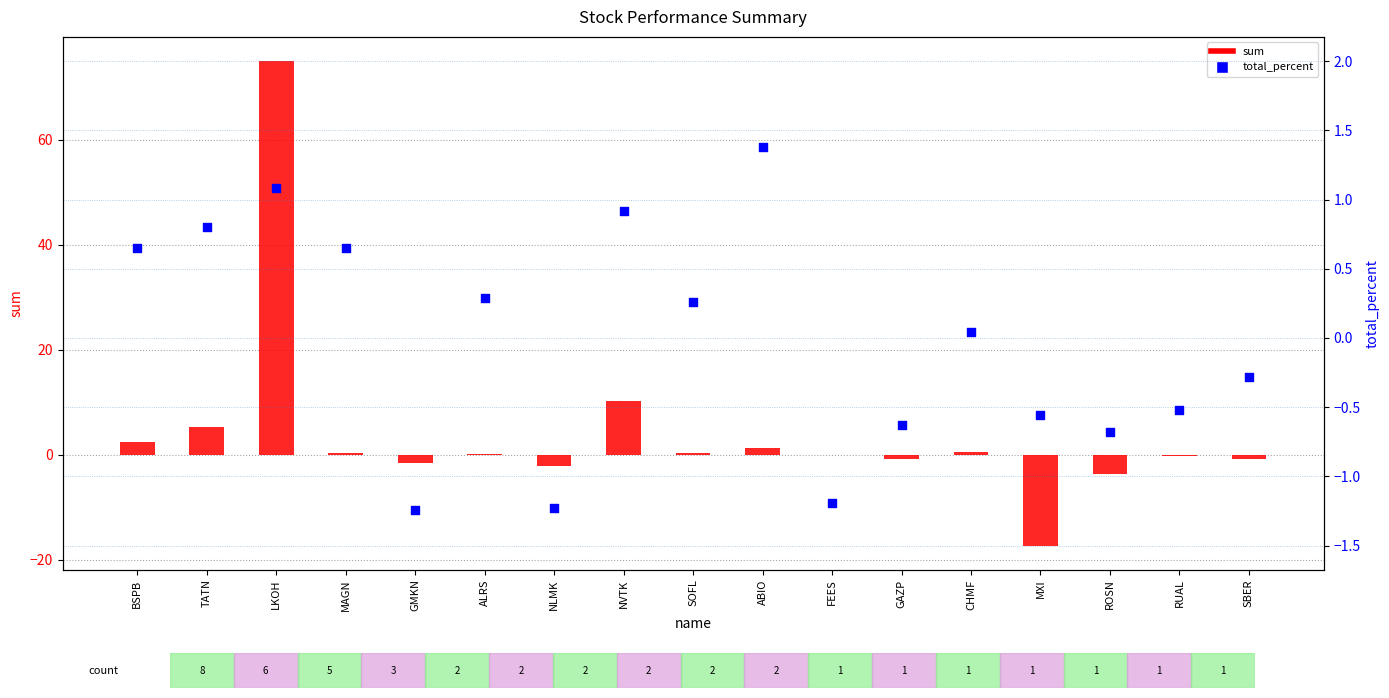

At which category is the sum across all series the highest?

LKOH